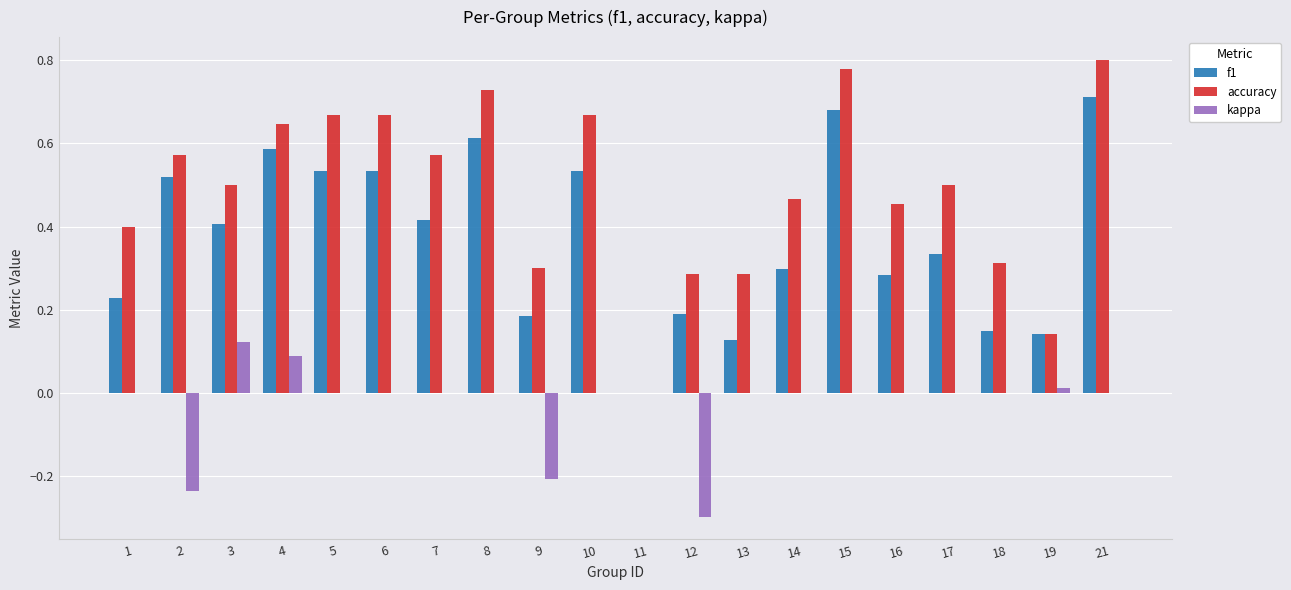

Between 12 and 13, which series saw the biggest shift?

kappa